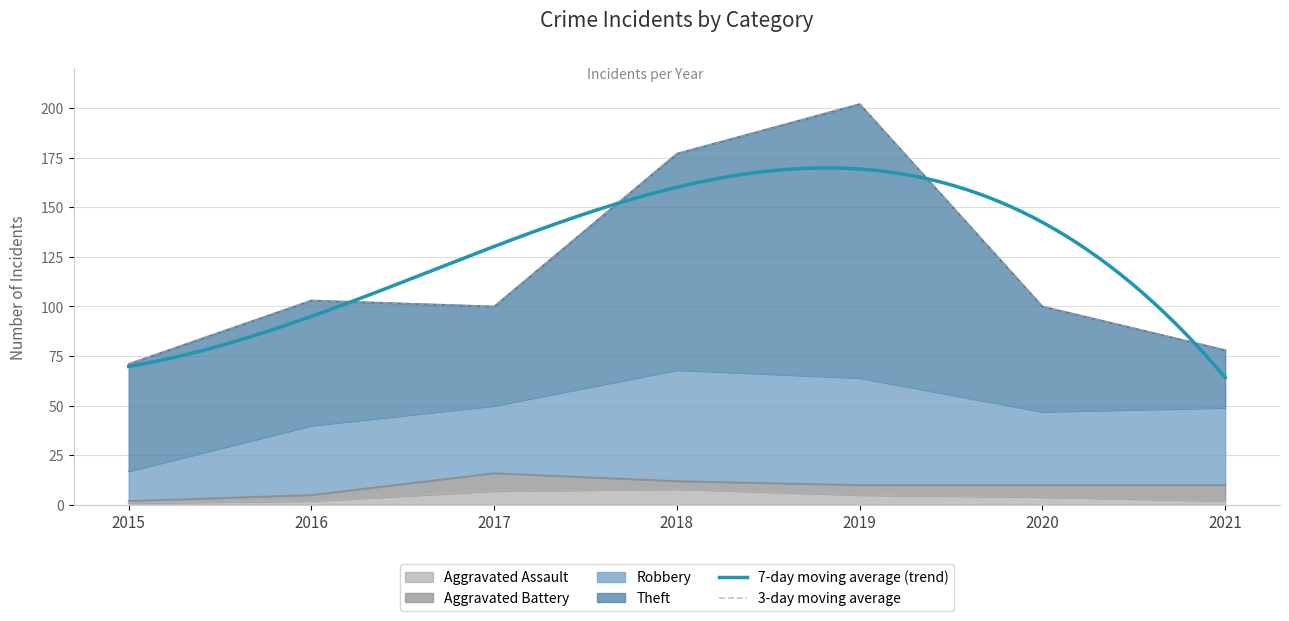

What is the difference between the highest and lowest values at 2018?

105